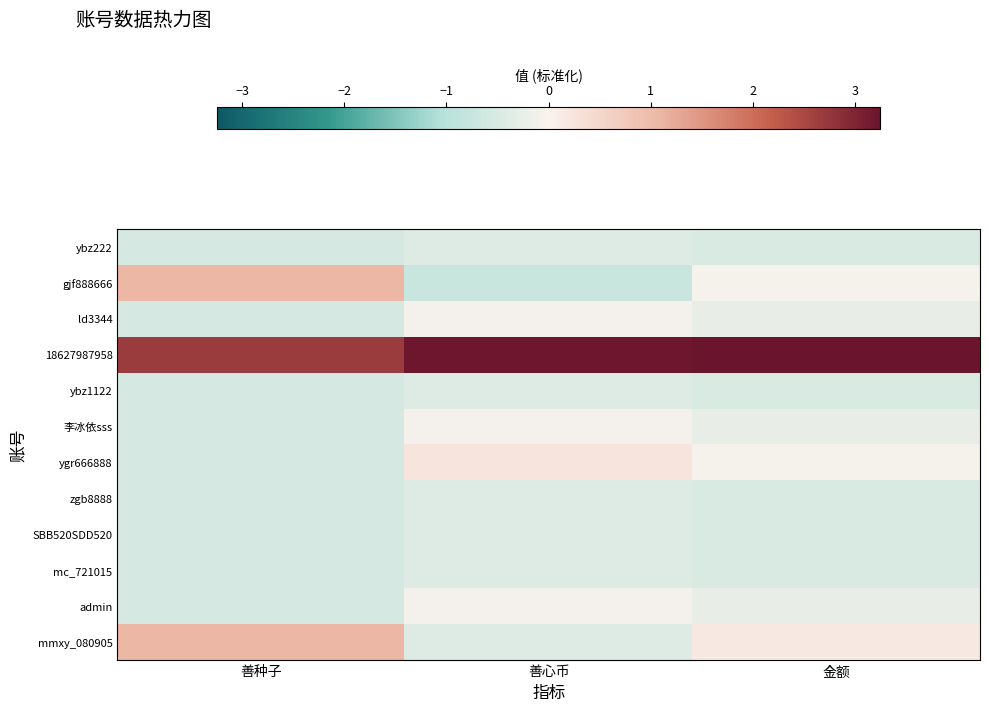

What is the difference between the highest and lowest values at 金额?

3.7